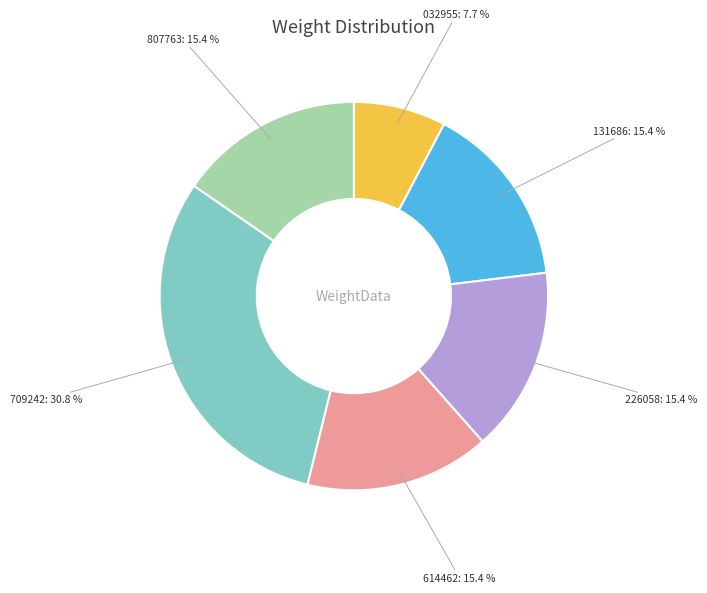

Is there a majority slice in this chart?

No